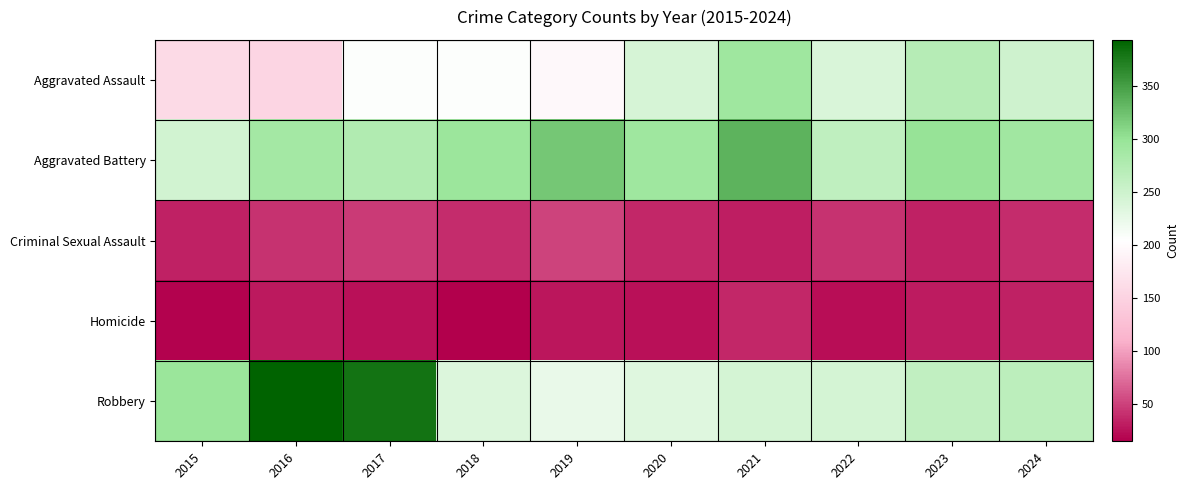

List the series in order of their peak value, lowest first.

Homicide, Criminal Sexual Assault, Aggravated Assault, Aggravated Battery, Robbery